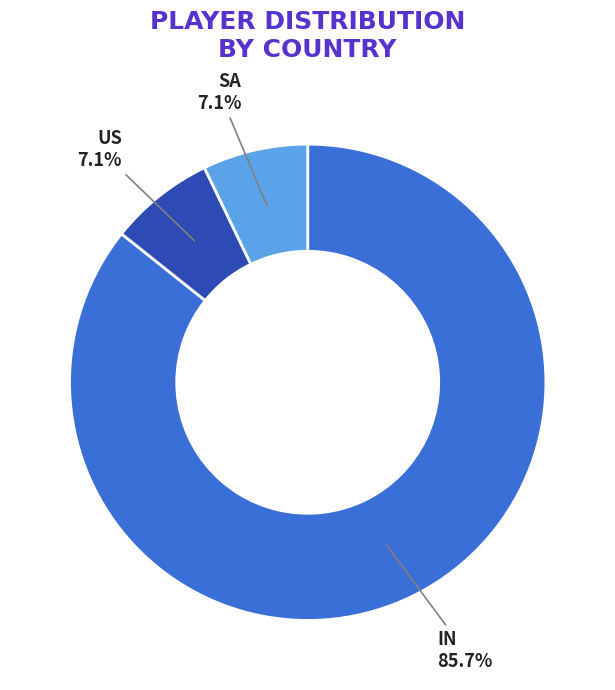

Is there any slice that represents more than half of the pie?

Yes